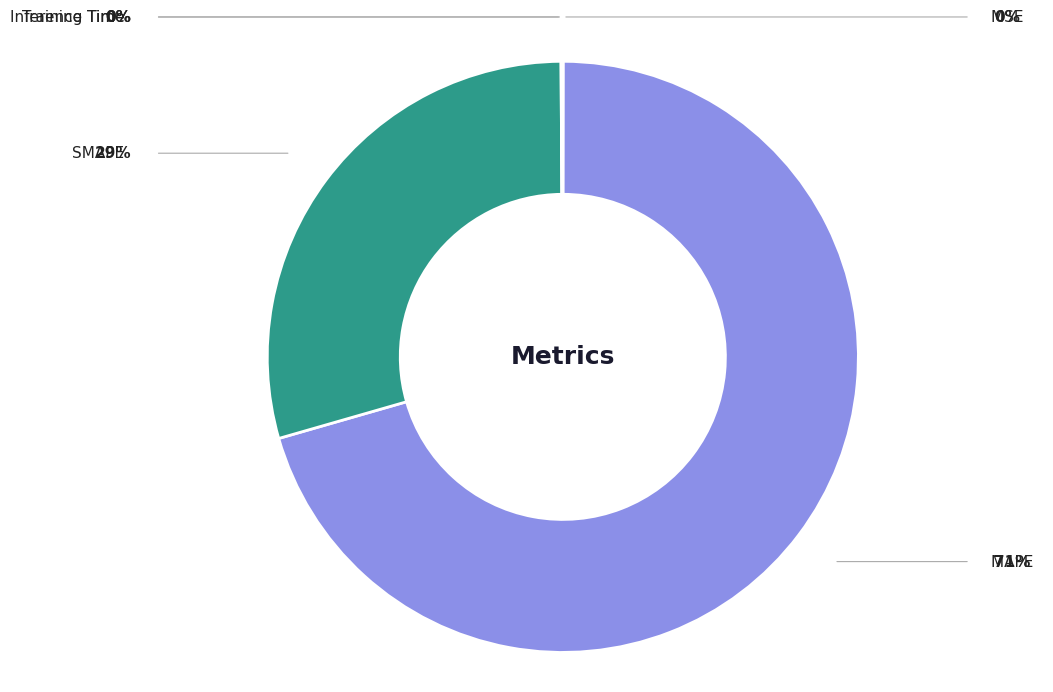

Count the number of slices in the pie.

5